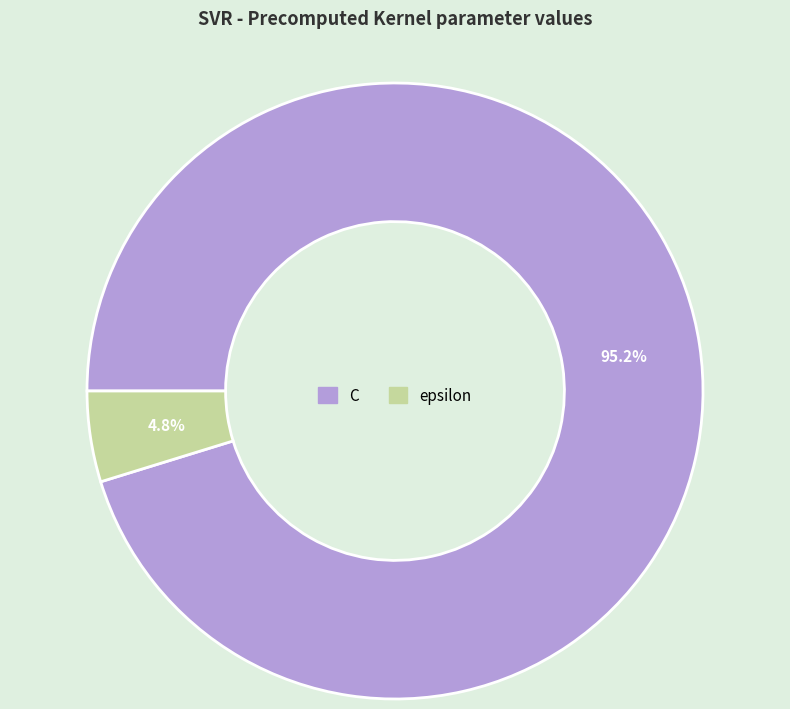

What is the total percentage of C and epsilon?

100.0%